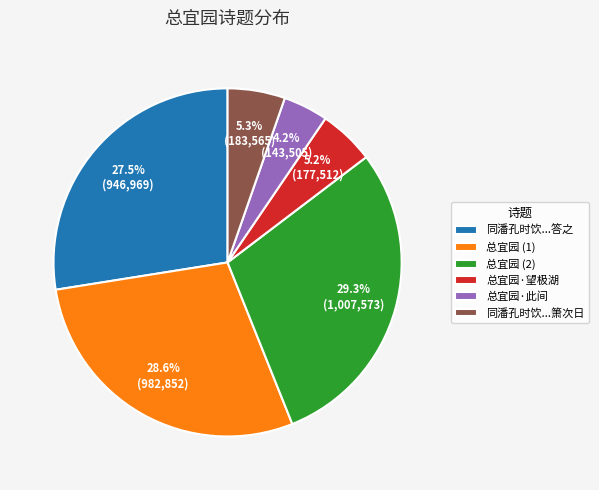

Is there any slice that represents more than half of the pie?

No